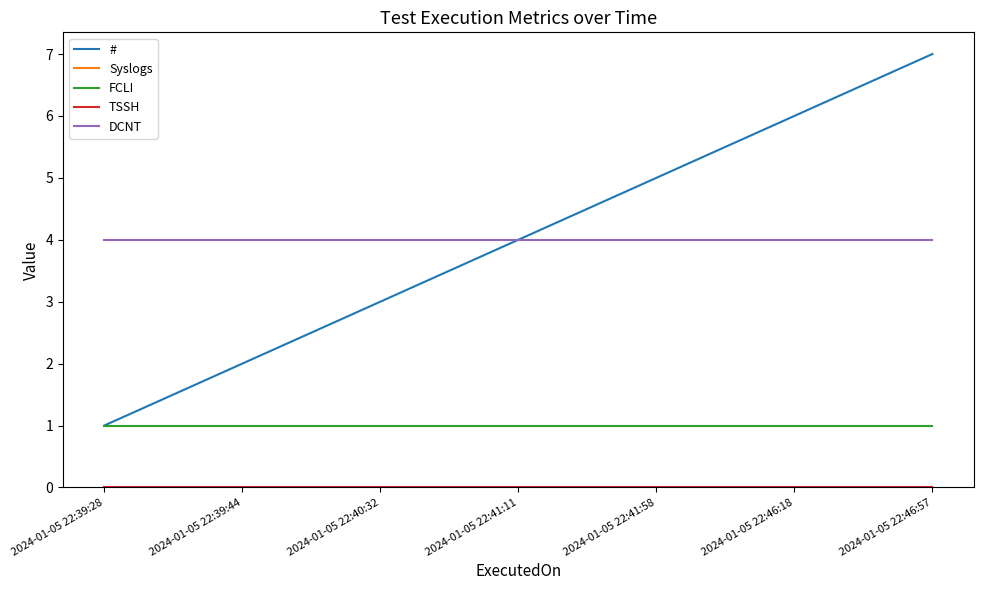

Count the number of data series in this chart.

5